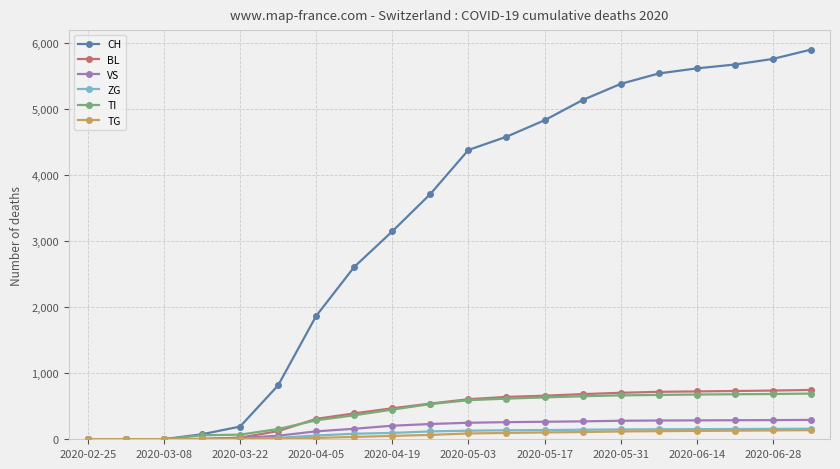

Which series has the largest range (max minus min)?

CH